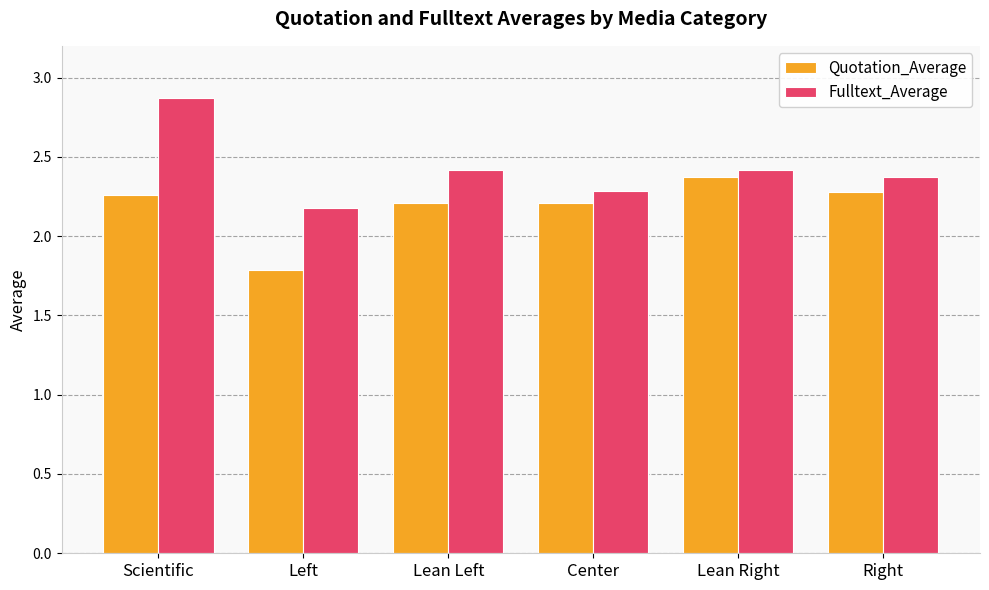

Which series has the largest range (max minus min)?

Fulltext_Average